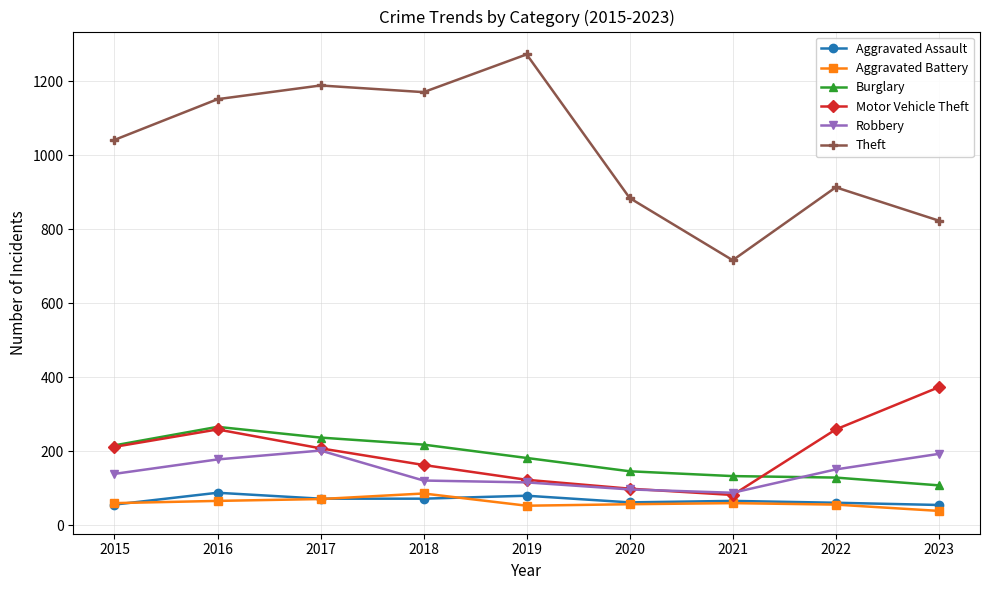

Which series changed the most between 2018 and 2021?

Theft